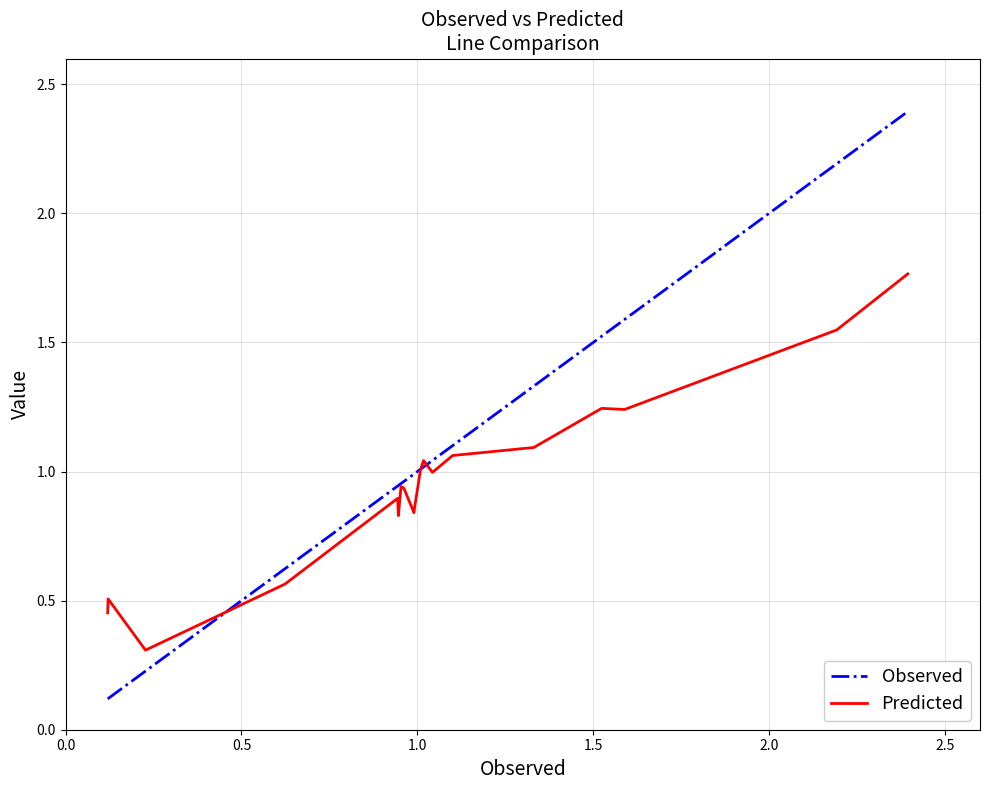

Which series has the largest range (max minus min)?

Observed